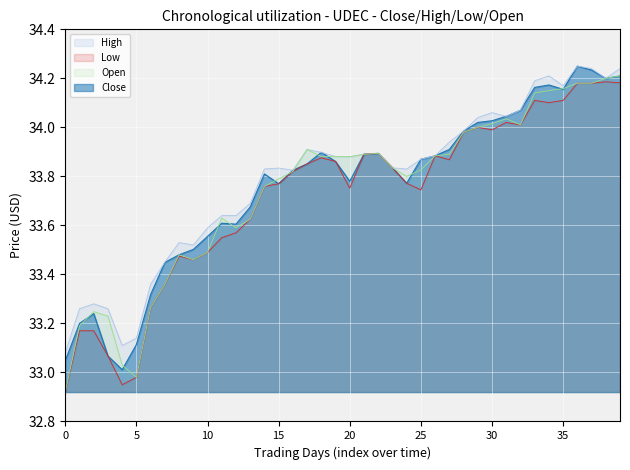

True or false: Open has a value of 60.6 at 15.

False